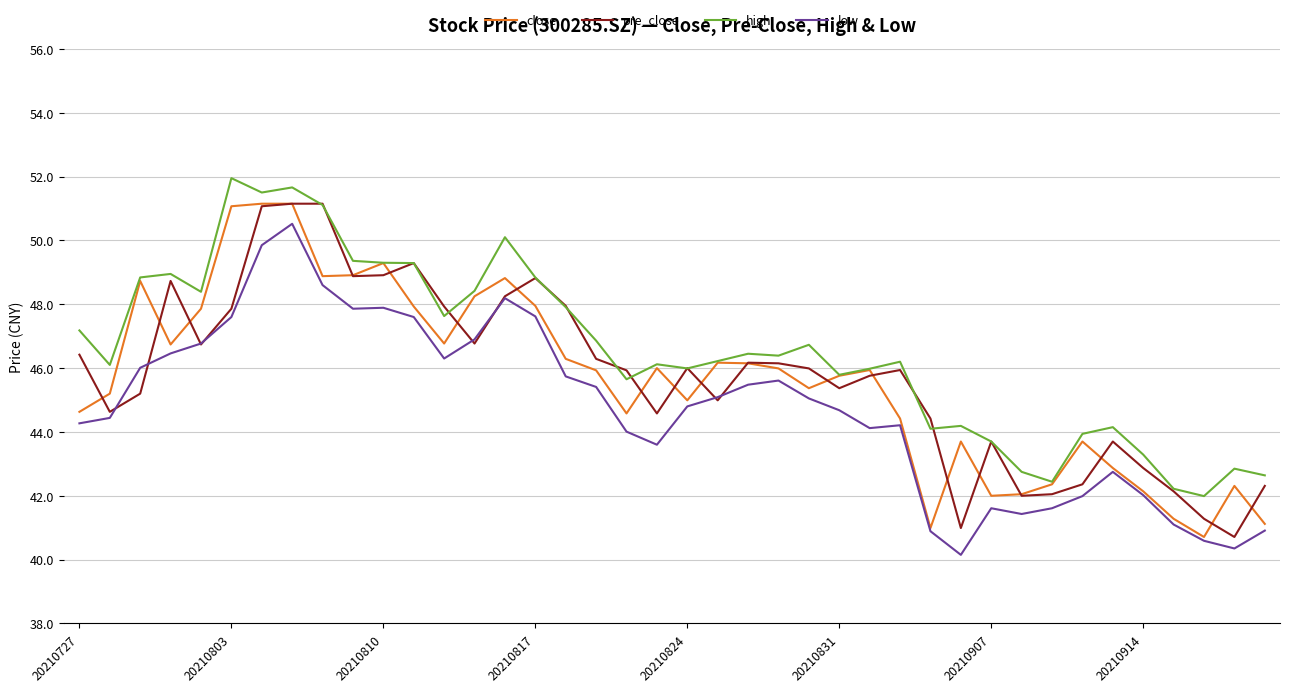

What is the difference between the maximum and minimum values in the pre_close series?

10.4